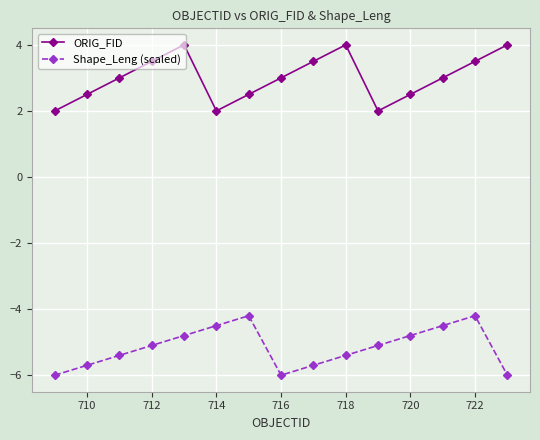

What is the smallest value displayed?

-6.0